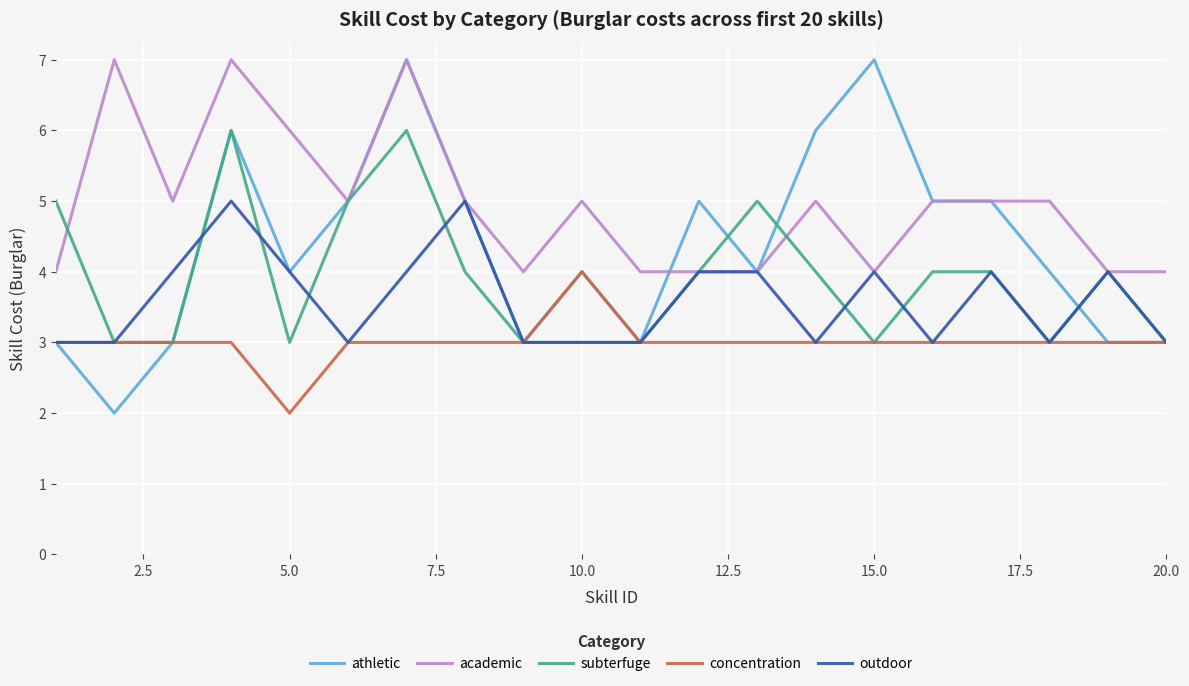

List the series in order of their overall mean, lowest first.

concentration, outdoor, subterfuge, athletic, academic